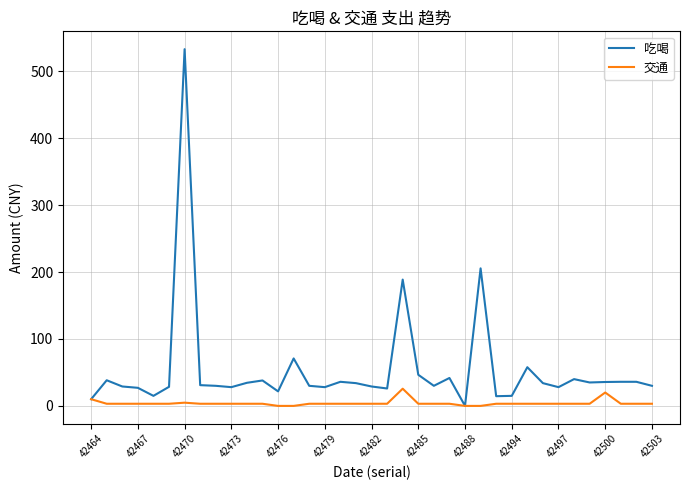

Which series has the widest spread of values?

吃喝